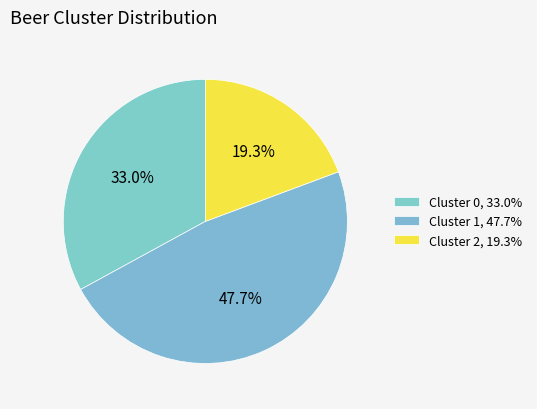

How many segments does this pie chart have?

3